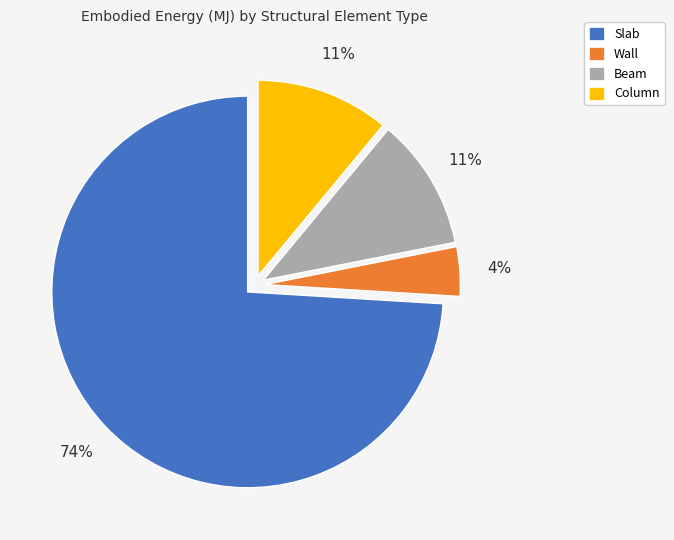

To the nearest percent, what is the difference between the Column and Wall slice percentages?

7%